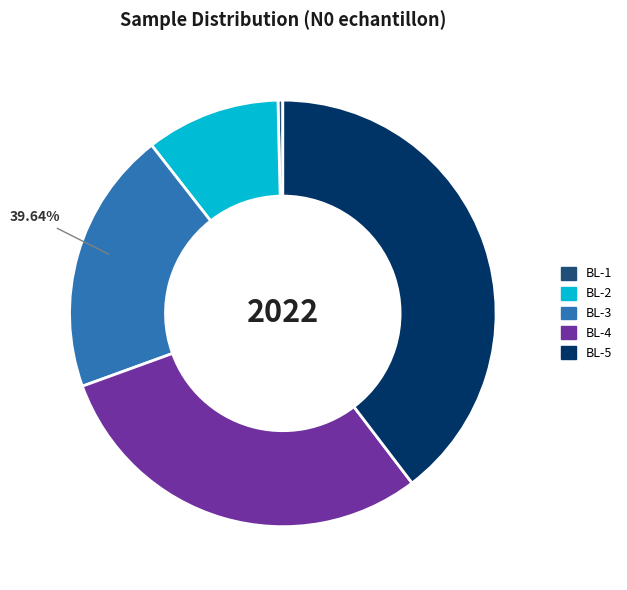

True or false: BL-5 accounts for 40% of the total.

True